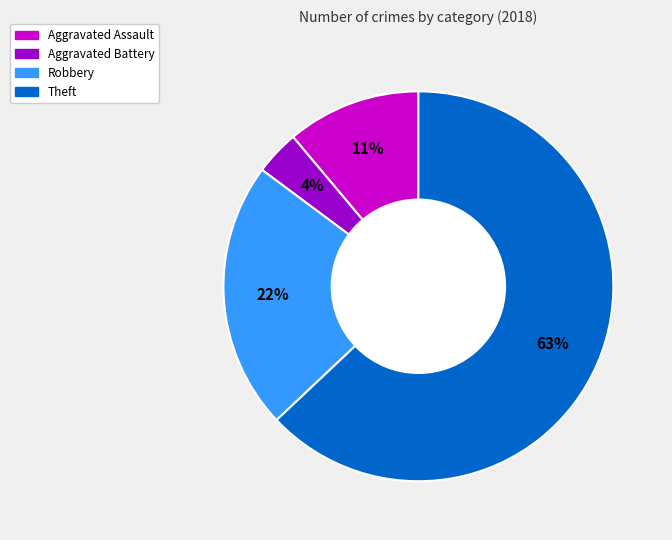

Is there any slice that represents more than half of the pie?

Yes